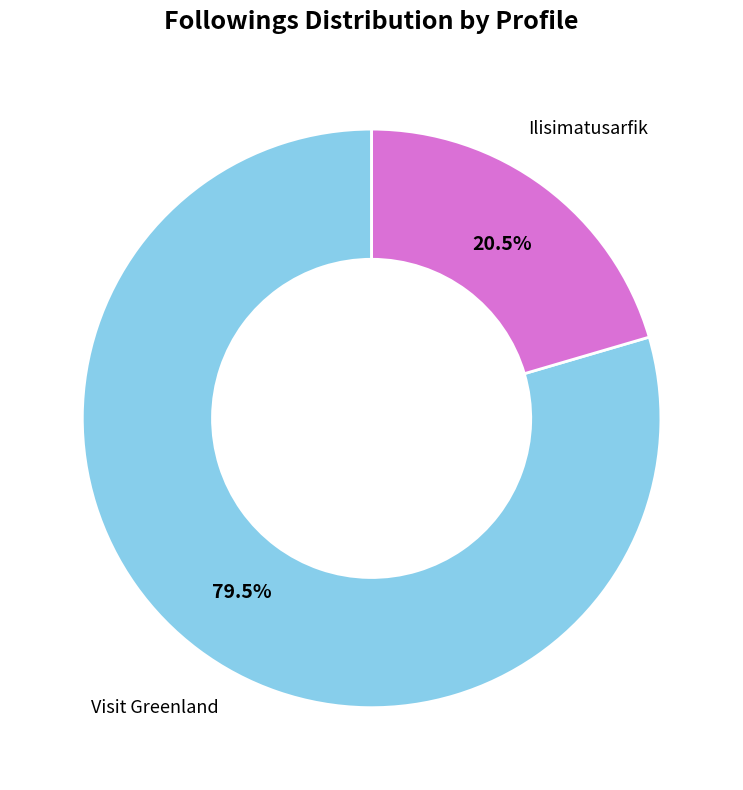

Is there any slice that represents more than half of the pie?

Yes